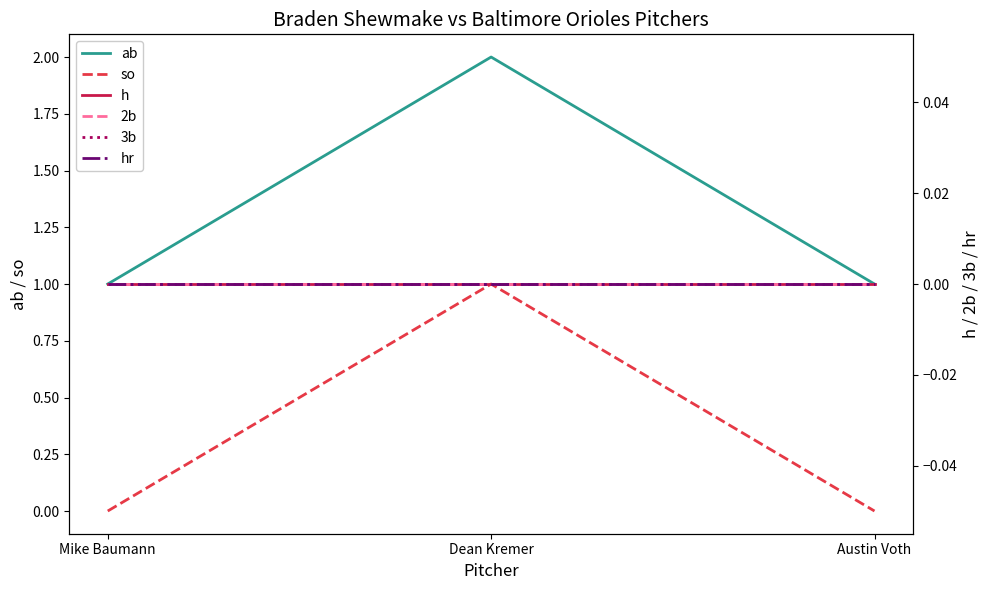

Which has a higher value, Mike Baumann or Austin Voth?

Mike Baumann